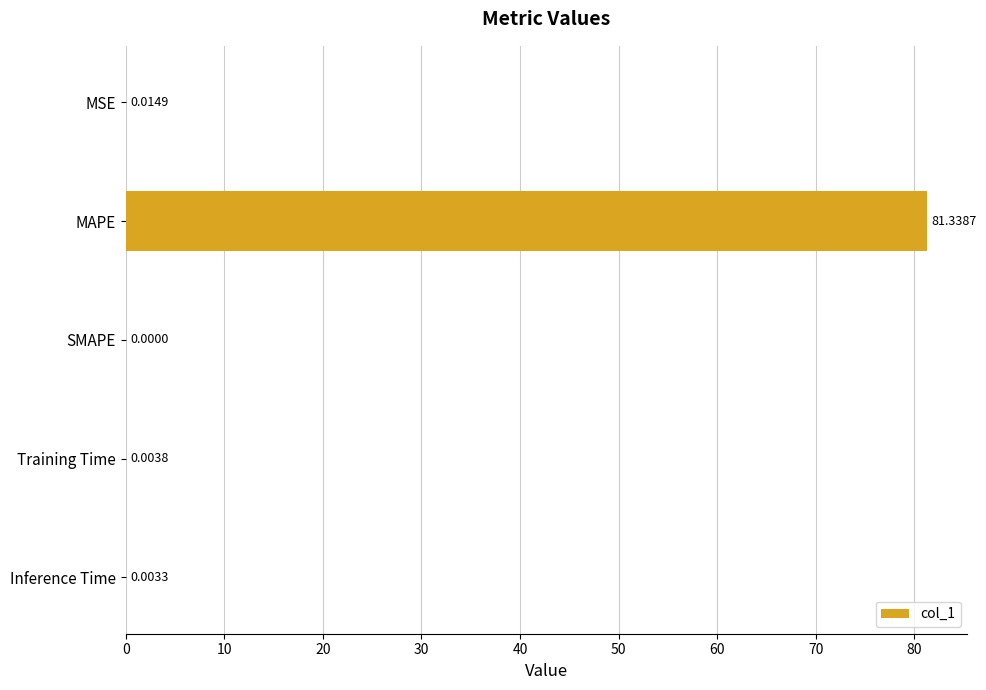

What is the change in value from MSE to MAPE?

+81.3